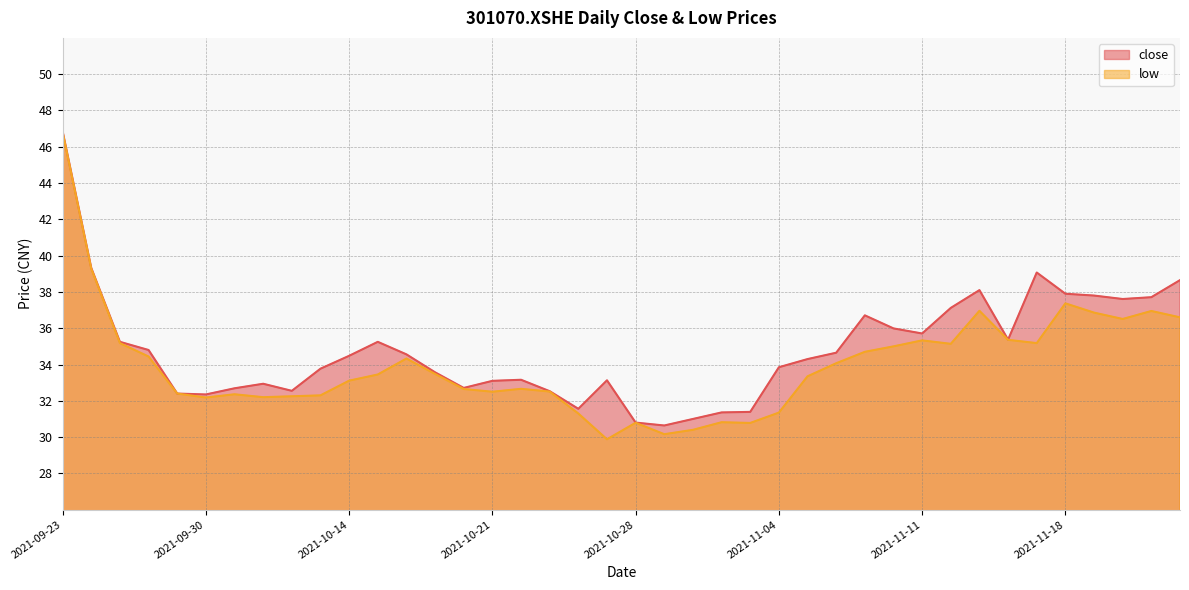

Does the chart have visible grid lines?

Yes